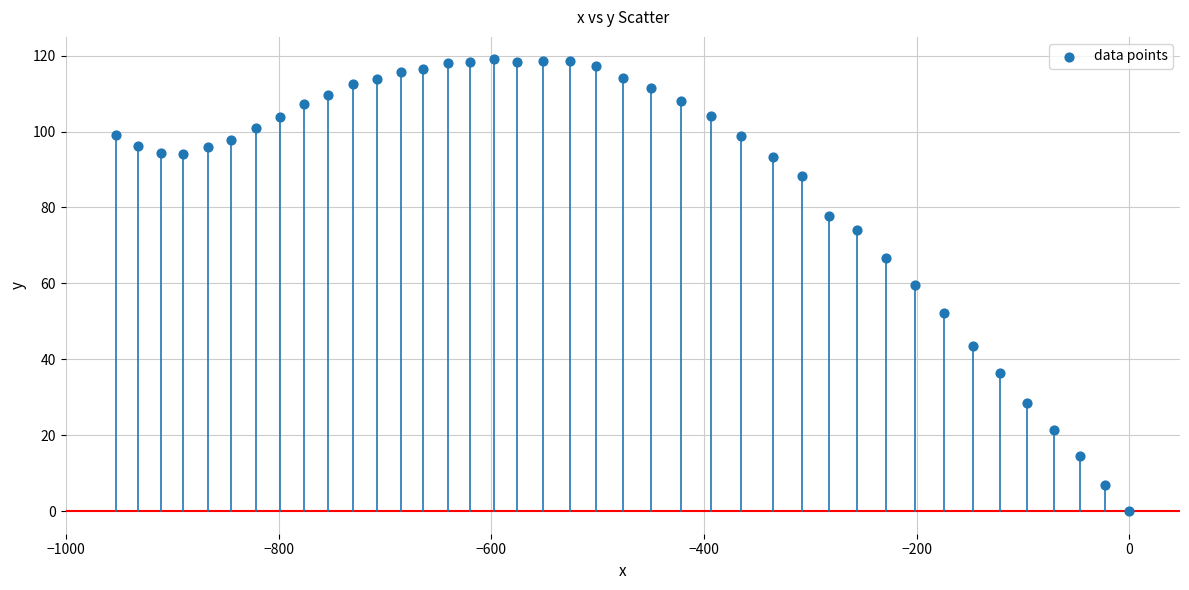

What is the range of X values (max minus min)?

953.0